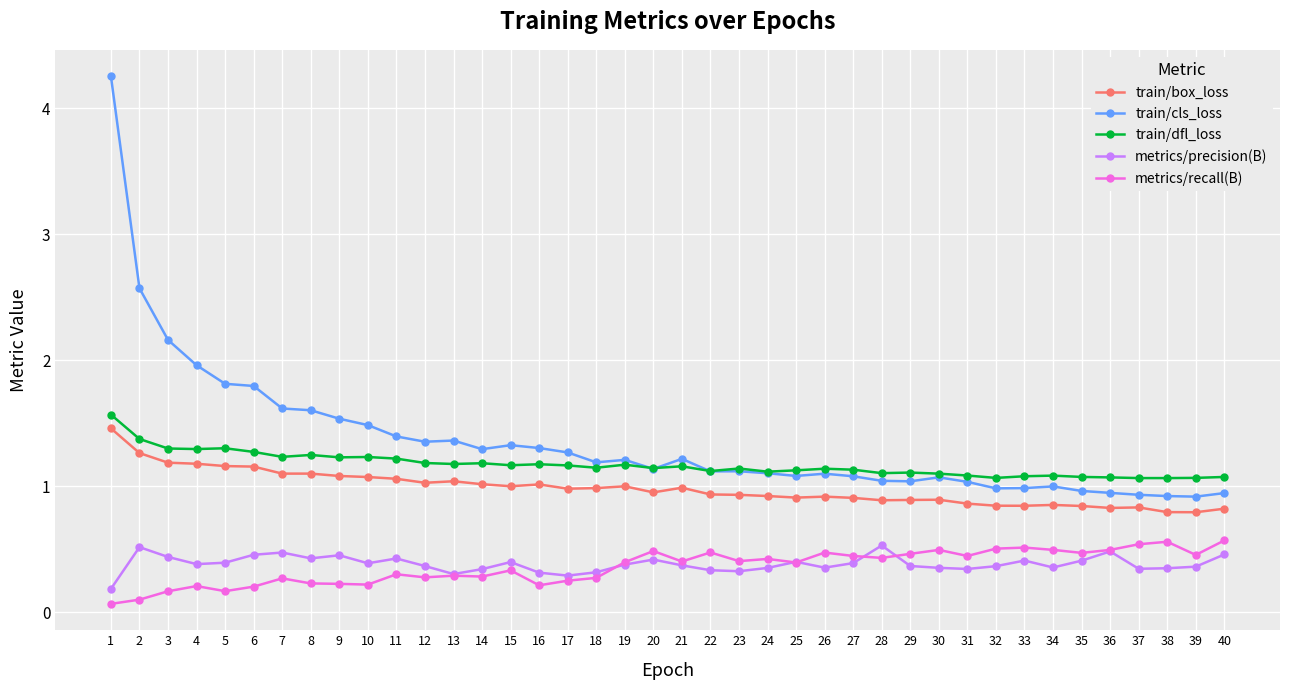

Which category has the highest value across all series?

1